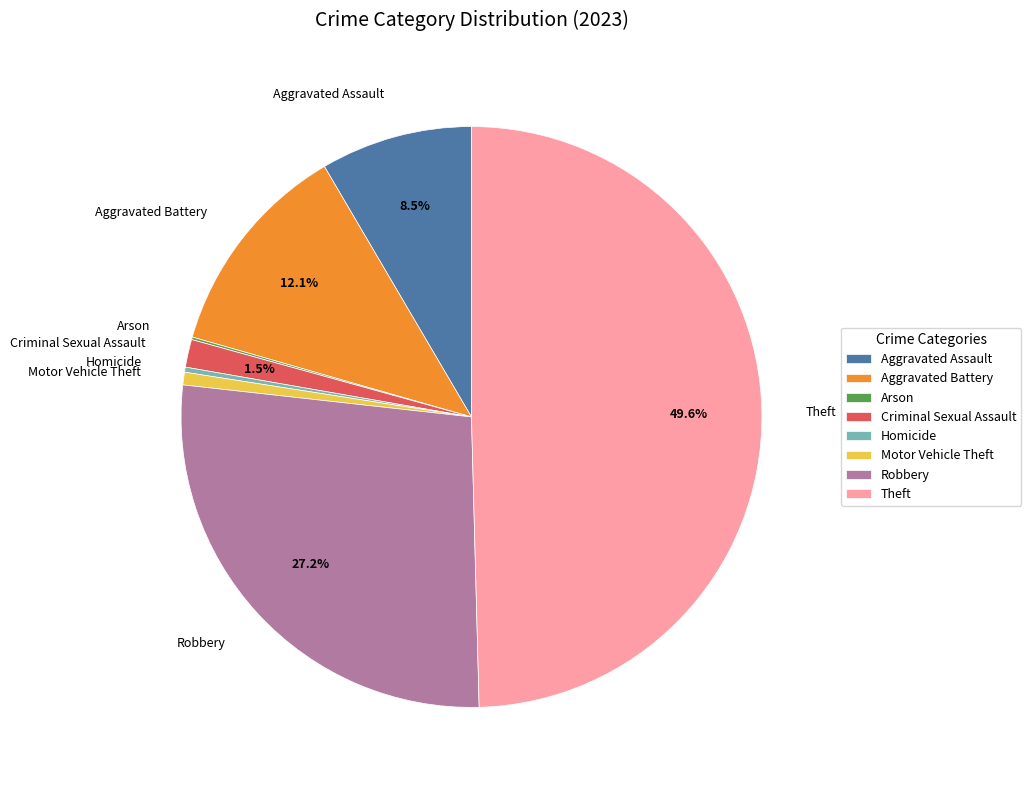

Does Homicide account for over 50% of the chart?

No